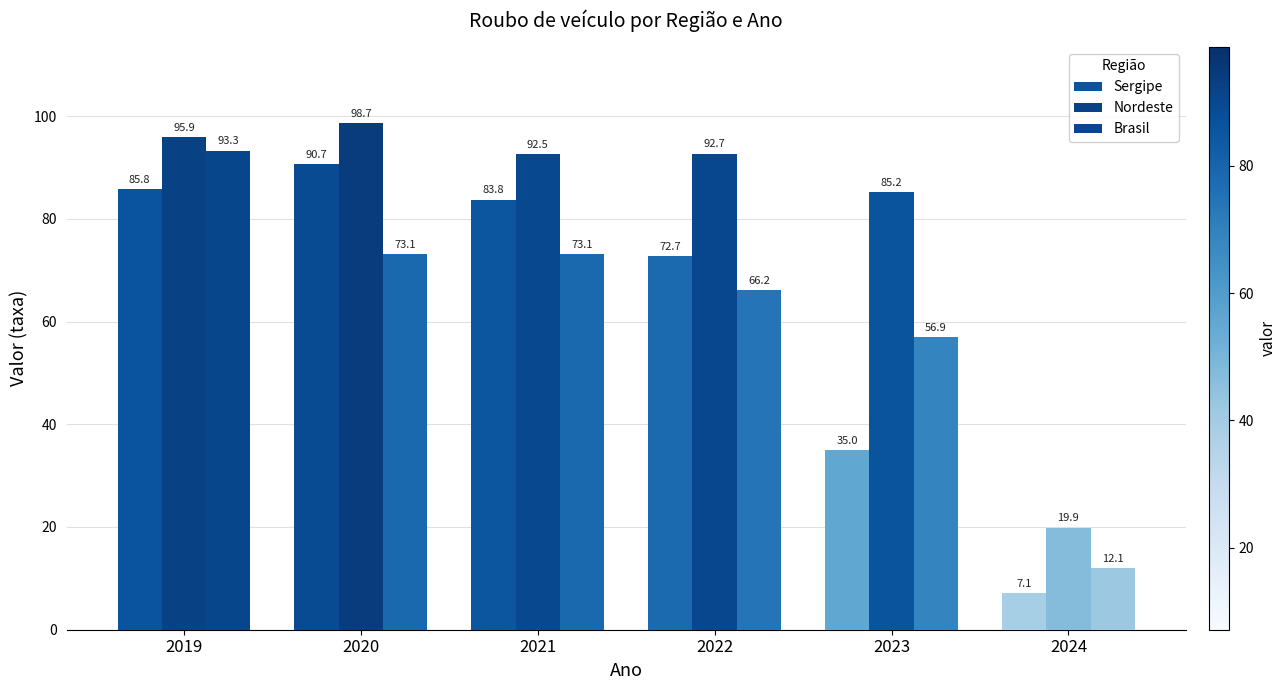

How many bars are there in total?

18